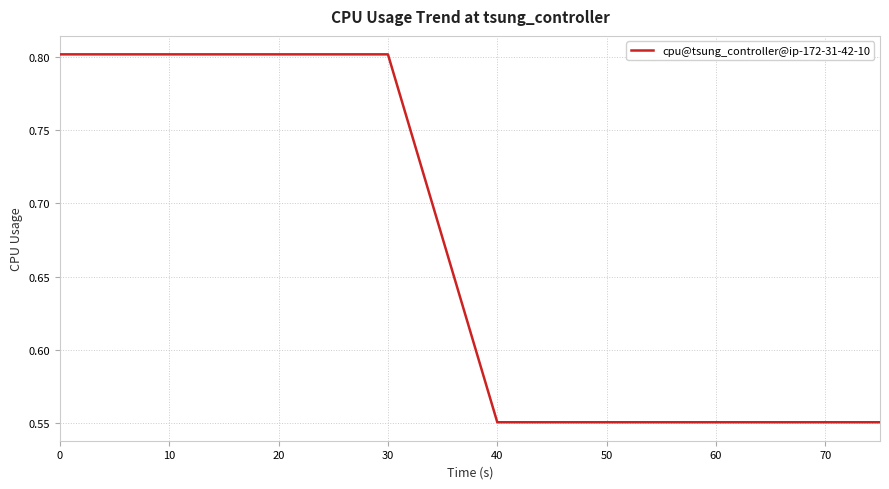

What is the sum of all values?

6.0